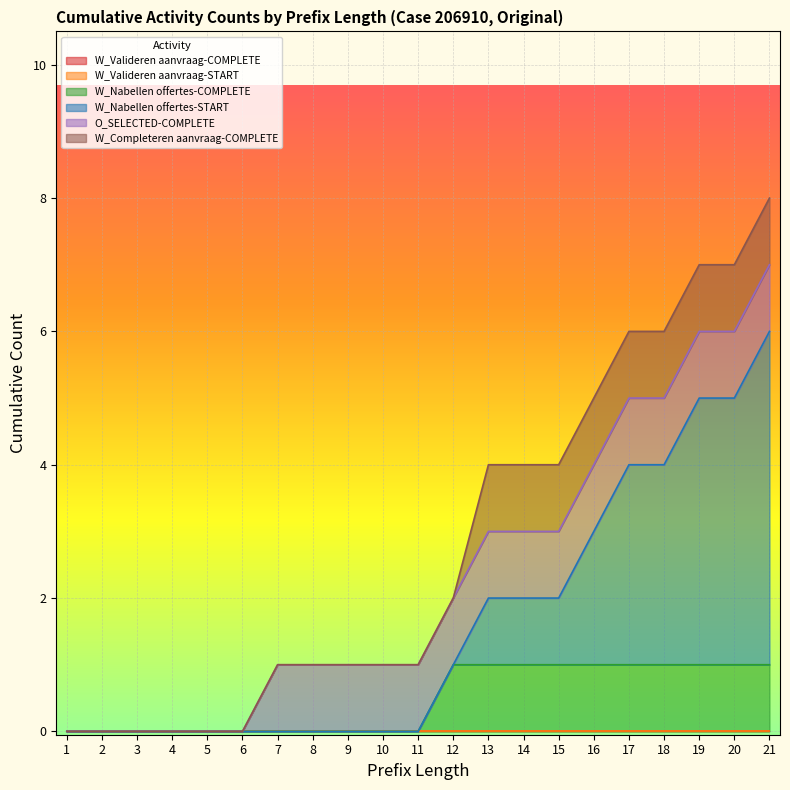

True or false: O_SELECTED-COMPLETE and W_Valideren aanvraag-COMPLETE cross at least once.

False